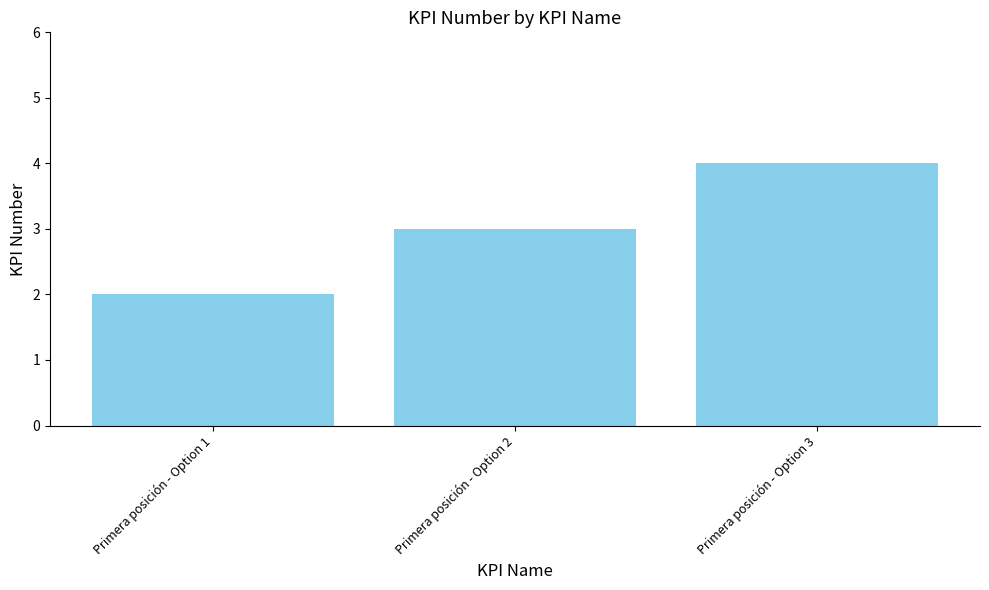

What is the sum of the values at Primera posición - Option 3 and Primera posición - Option 1?

6